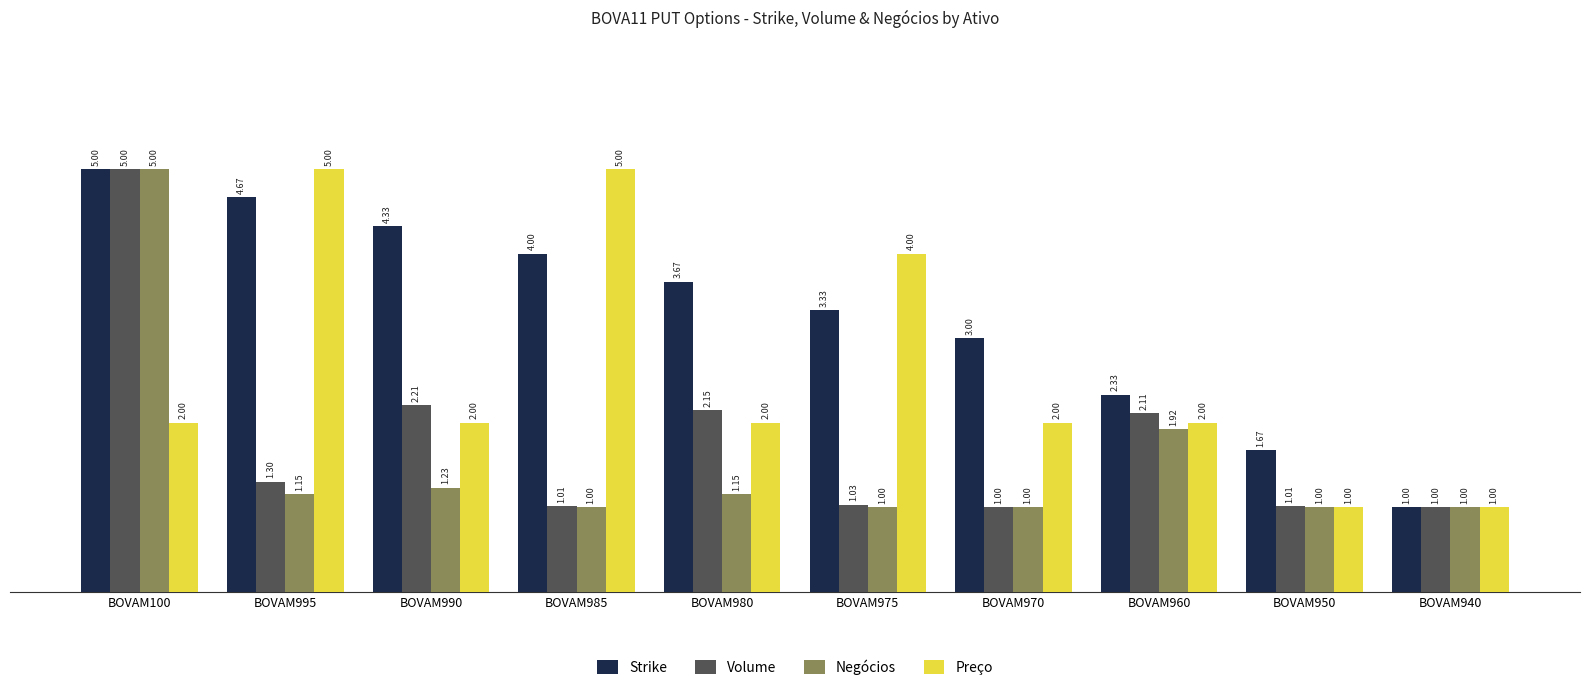

Which series changed the most between BOVAM970 and BOVAM940?

Strike